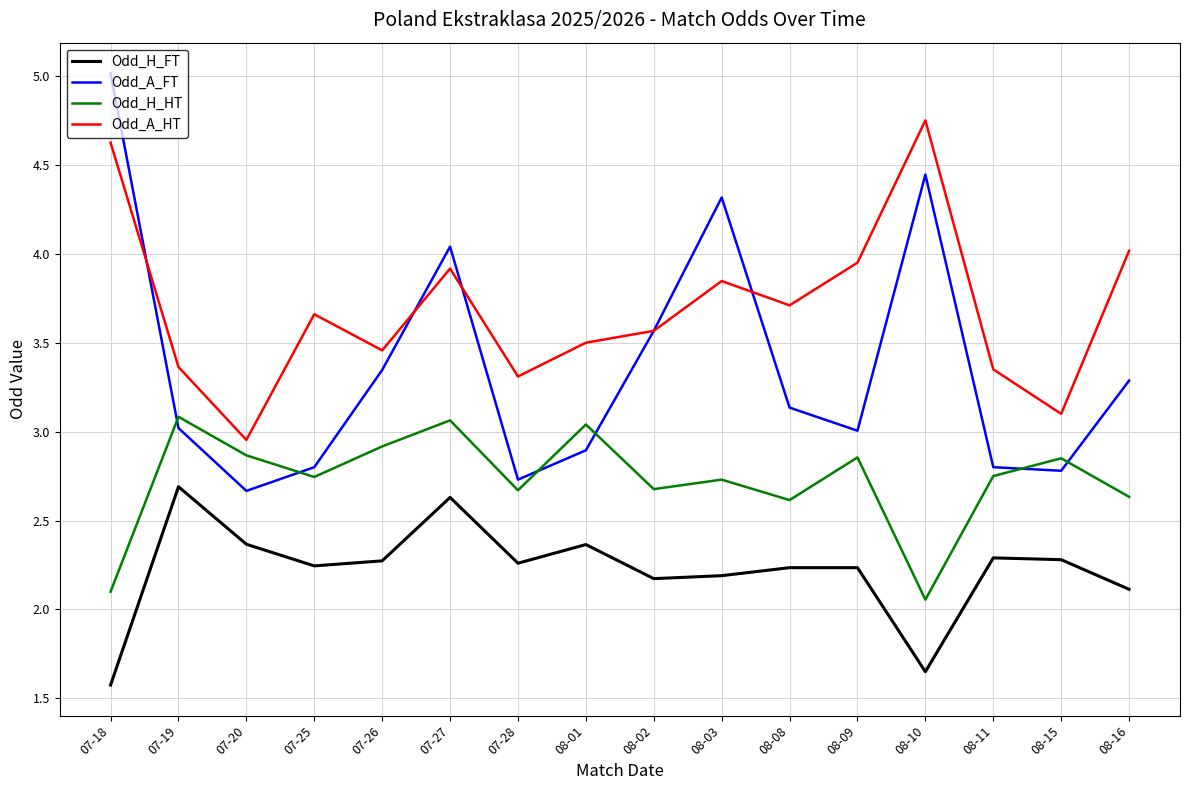

What position from the right is 08-15?

2